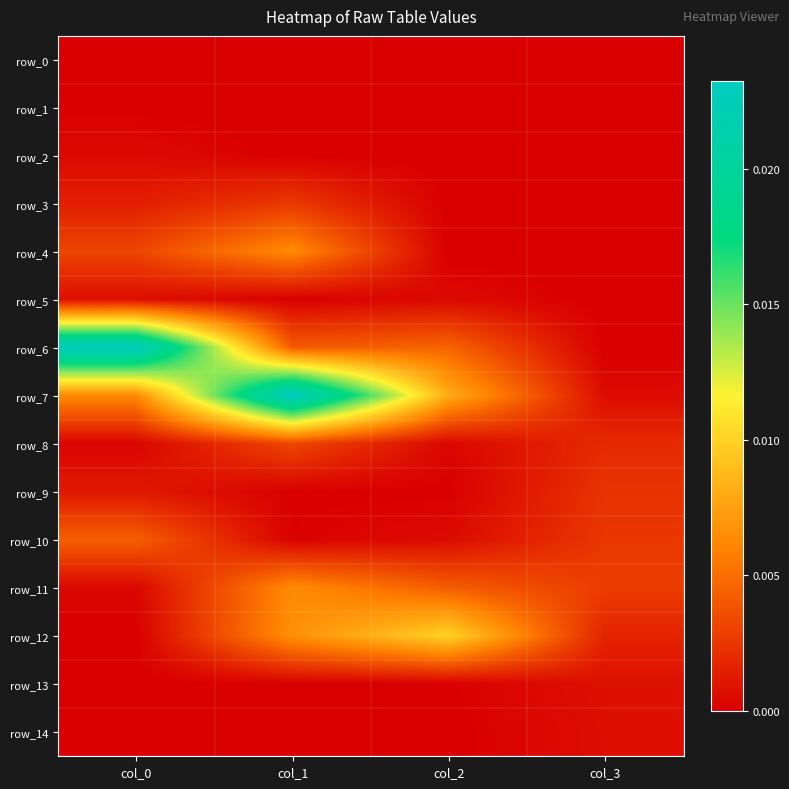

At how many categories does at least one series exceed 0?

4